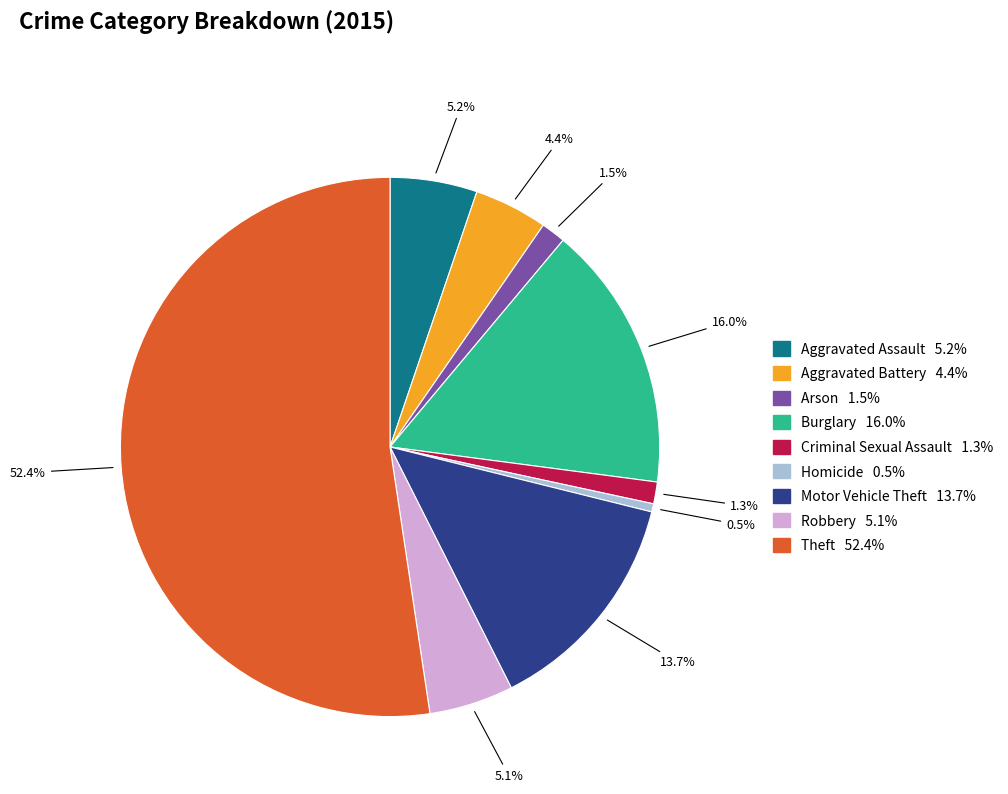

Count the number of slices in the pie.

9